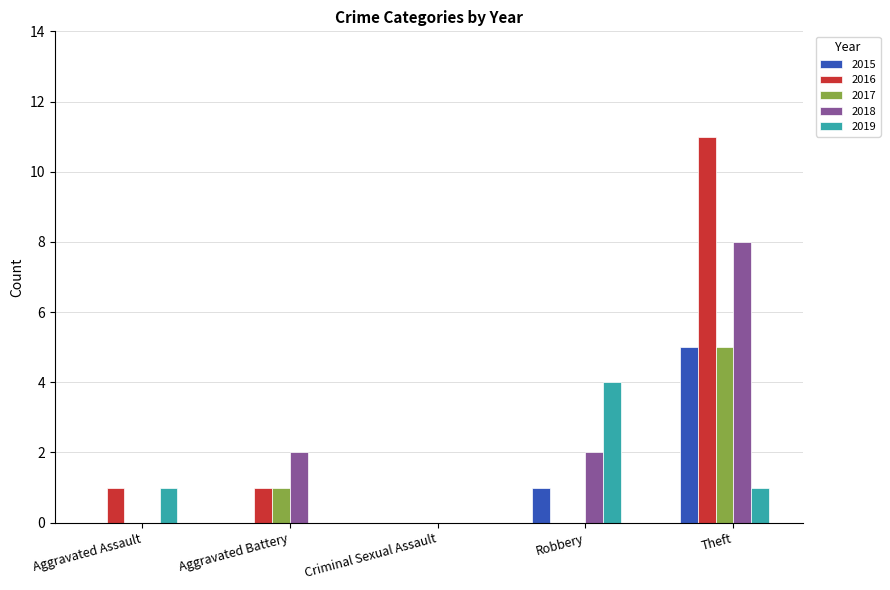

True or false: 2018 has a value of 2 at Aggravated Battery.

True